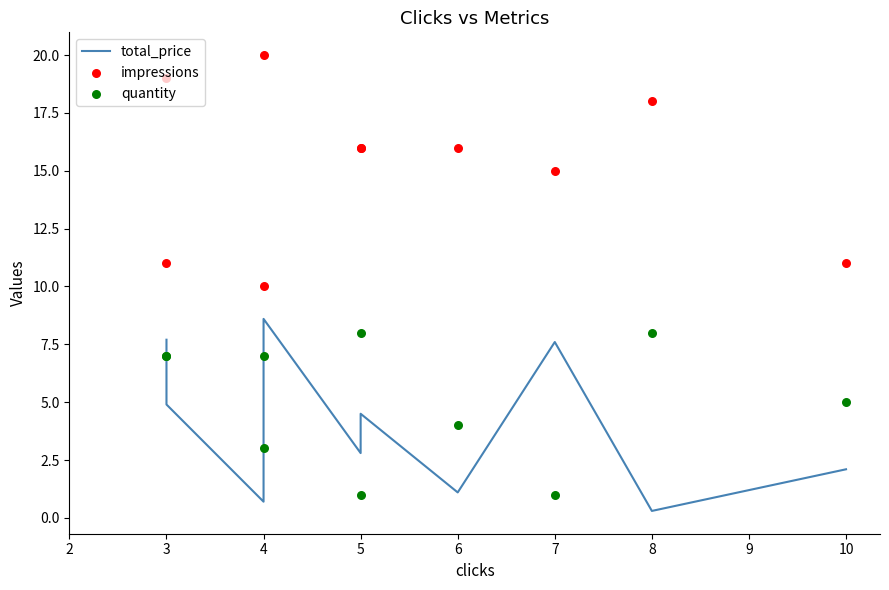

Which series reaches the maximum Y coordinate?

impressions